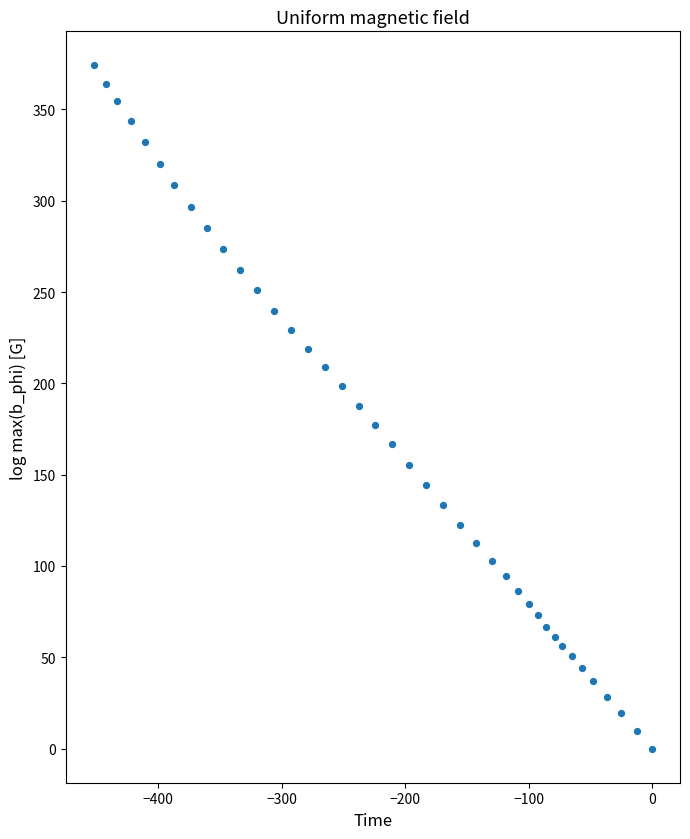

What is the range of Y values (max minus min)?

374.1